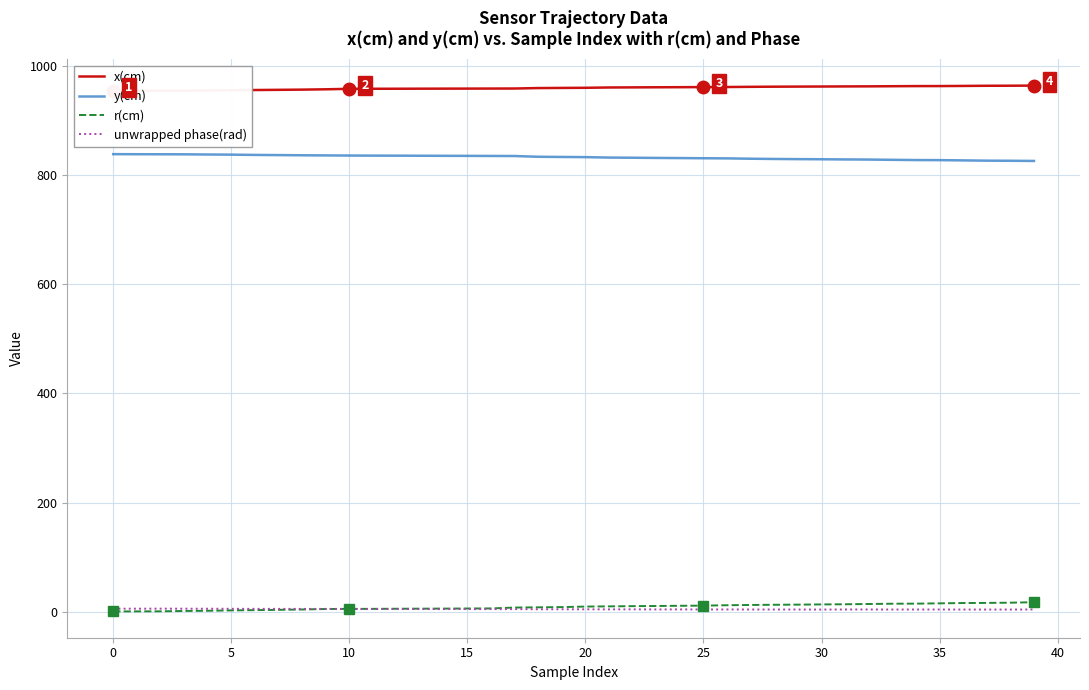

At which category is the sum across all series the highest?

39